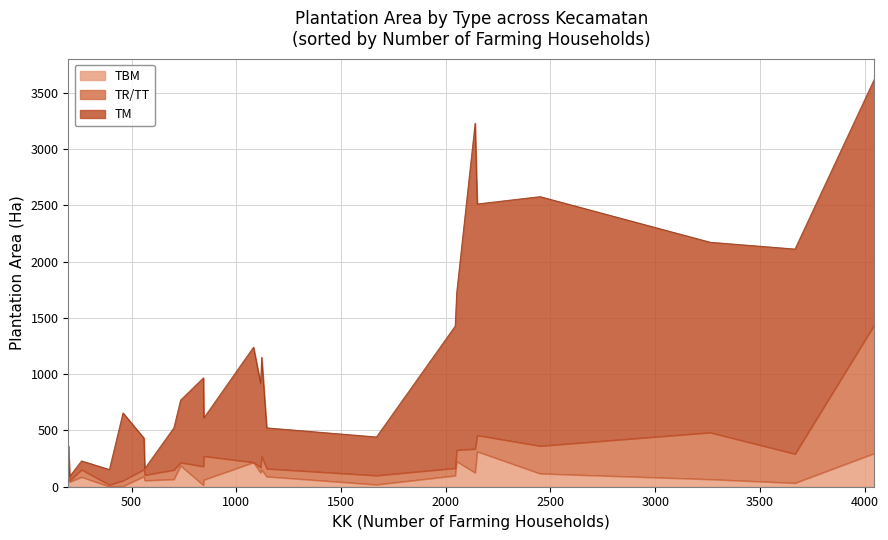

What is the sum of all TM values?

22318.8